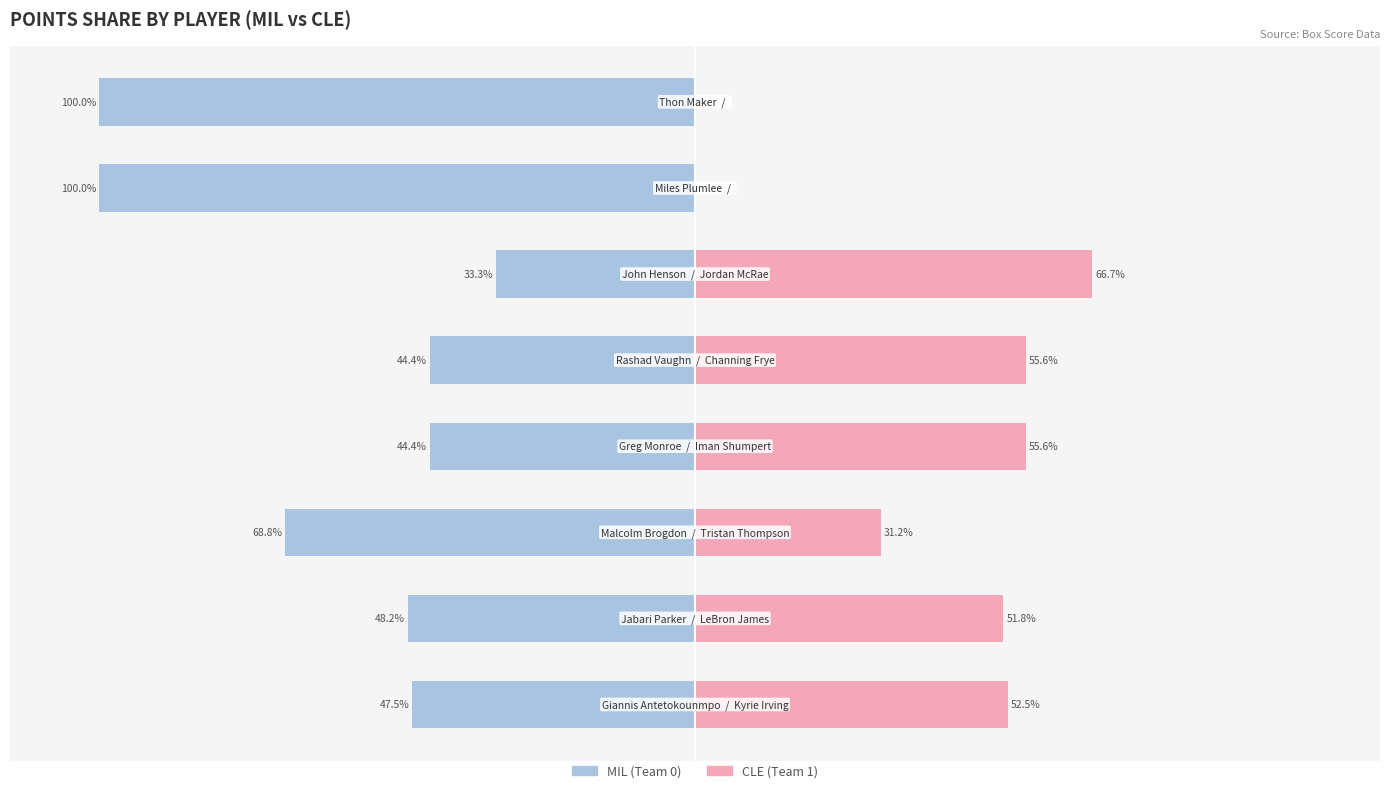

Does the chart contain stacked bars?

No